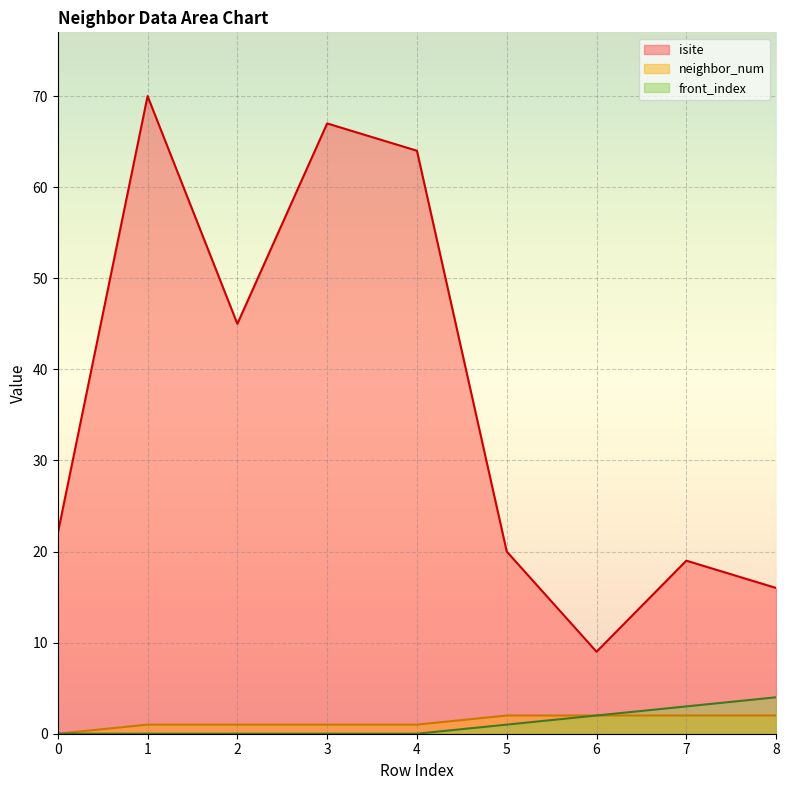

What is the highest value of the neighbor_num series?

2